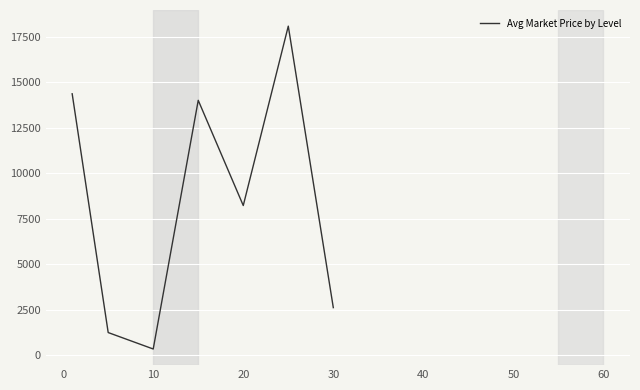

How many interior local peaks (higher than both neighbors) does the data have?

2